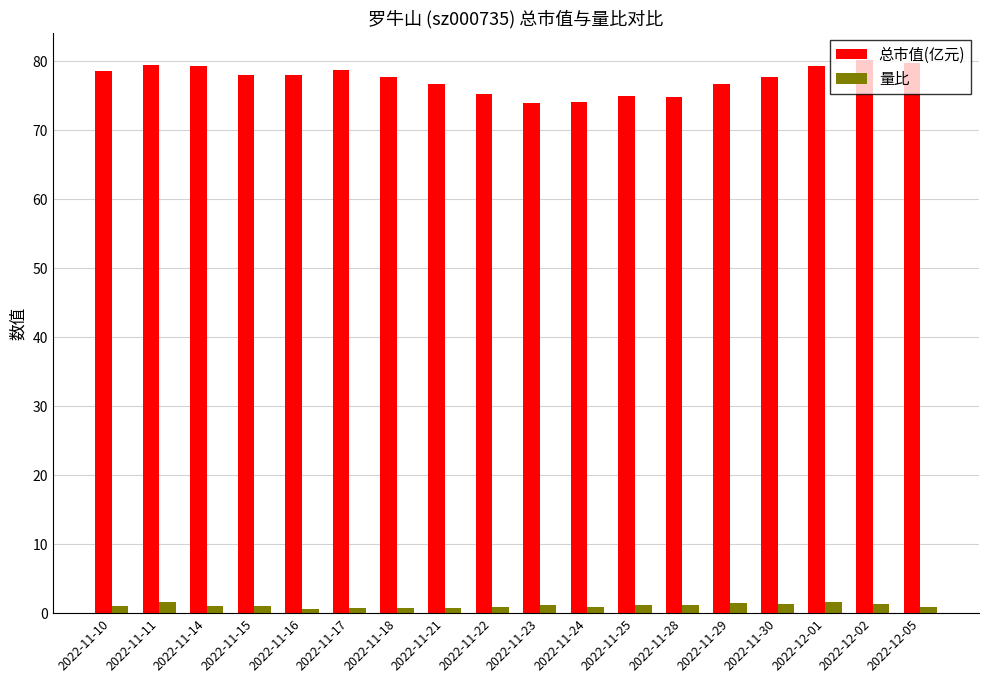

Rank the series by their maximum value, from lowest to highest.

量比, 总市值(亿元)